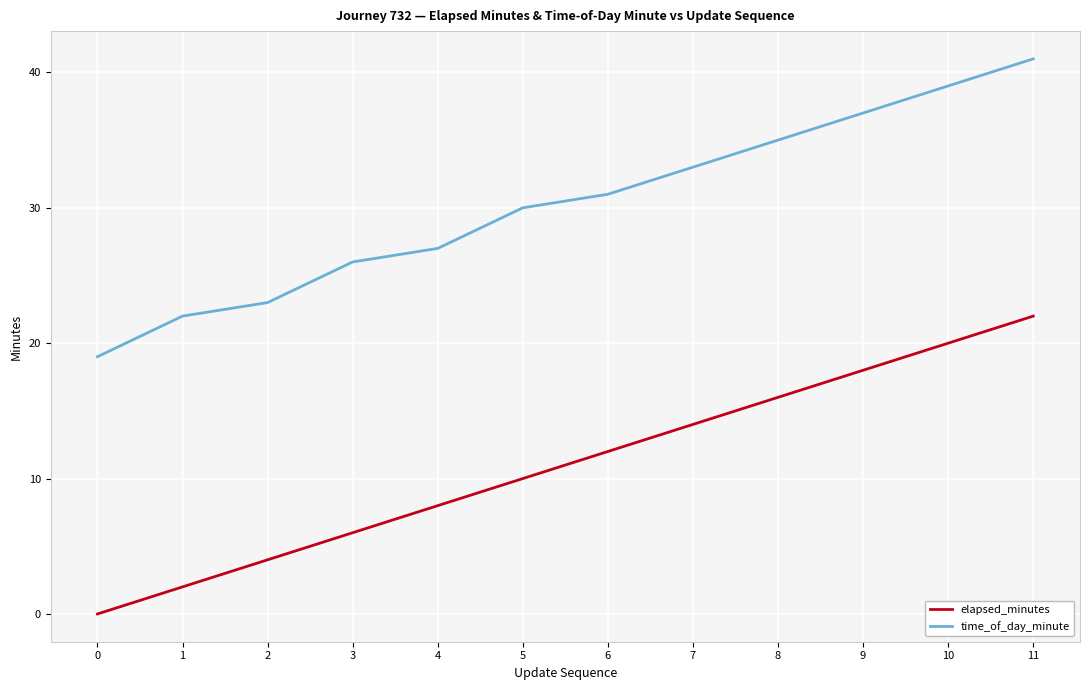

Which series has the largest total across all categories?

time_of_day_minute